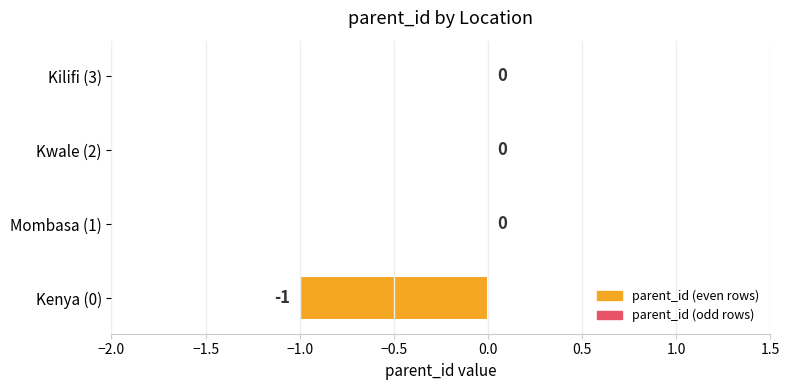

Reading bottom to top, what are all the values shown in this chart?

Kenya (0)=-1	Mombasa (1)=0	Kwale (2)=0	Kilifi (3)=0